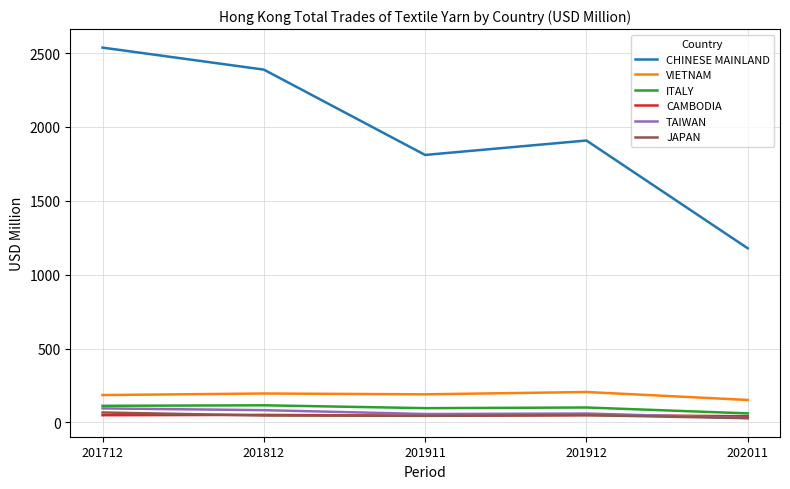

What is the sum of the CAMBODIA values at 202011 and 201912?

90.6